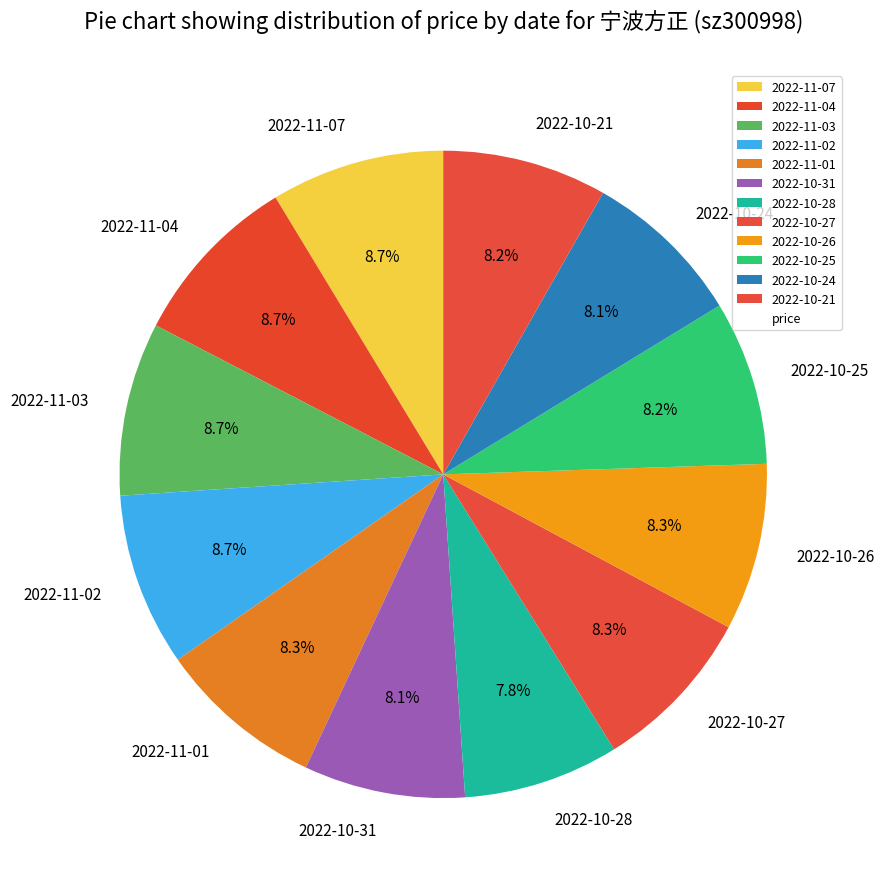

To the nearest percent, what is the average slice percentage?

8%